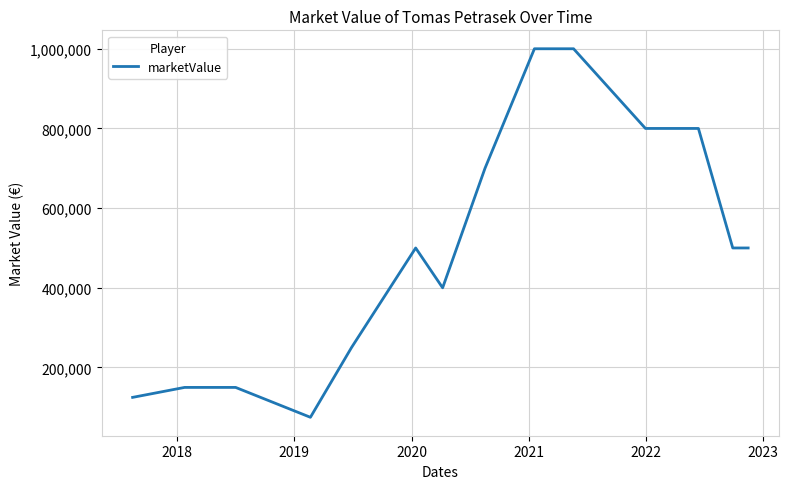

What is the greatest value displayed?

1000000